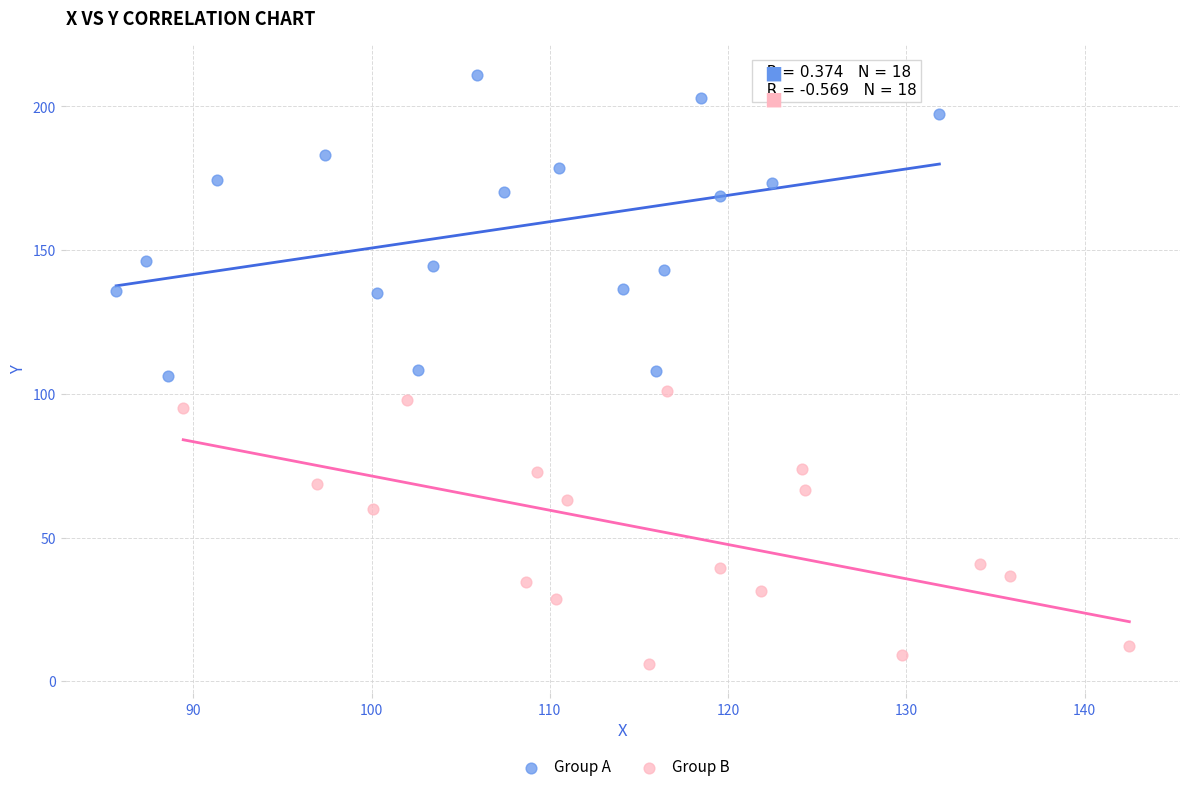

Which series has the widest spread of Y values?

Group A